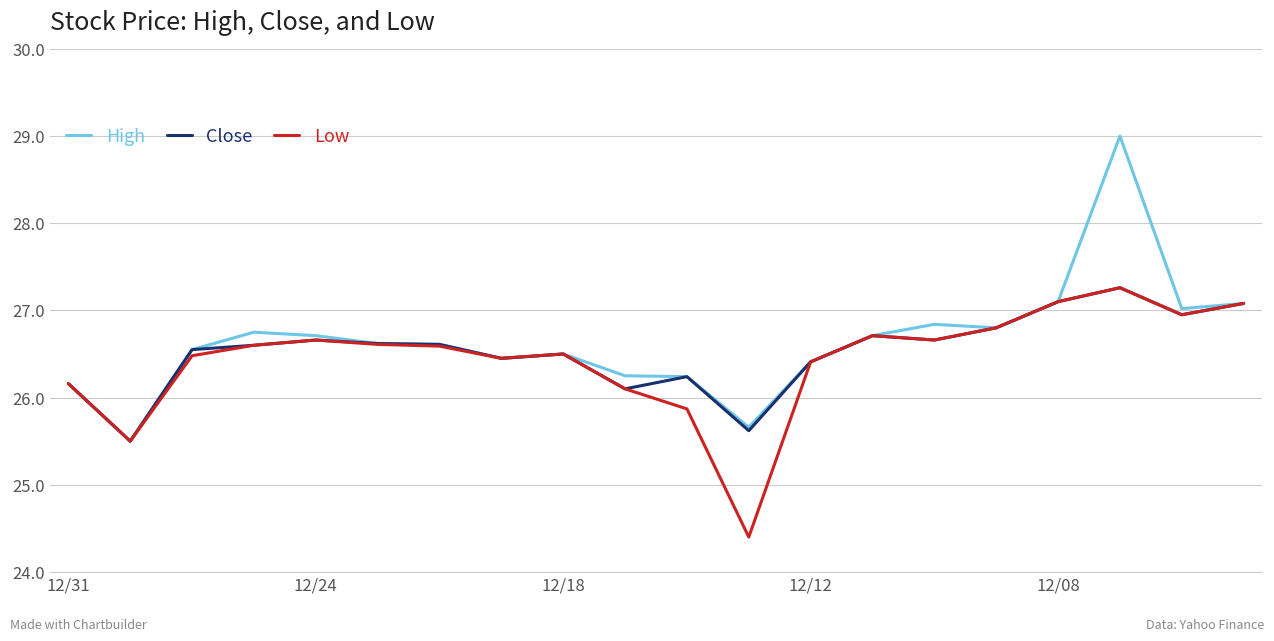

What is the minimum value shown in the chart?

24.4